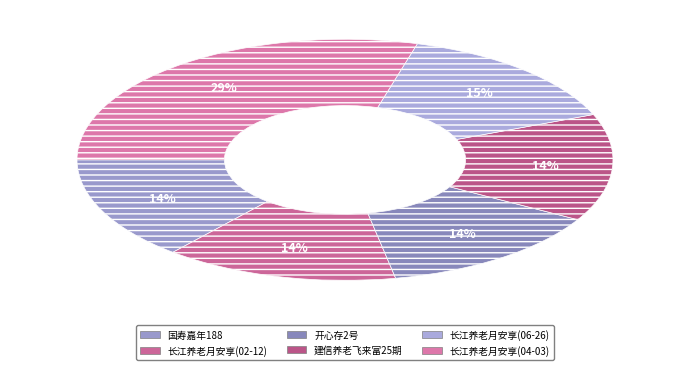

Approximately how many times larger is the value at 长江养老月安享(04-03) compared to 长江养老月安享(02-12)?

2.1